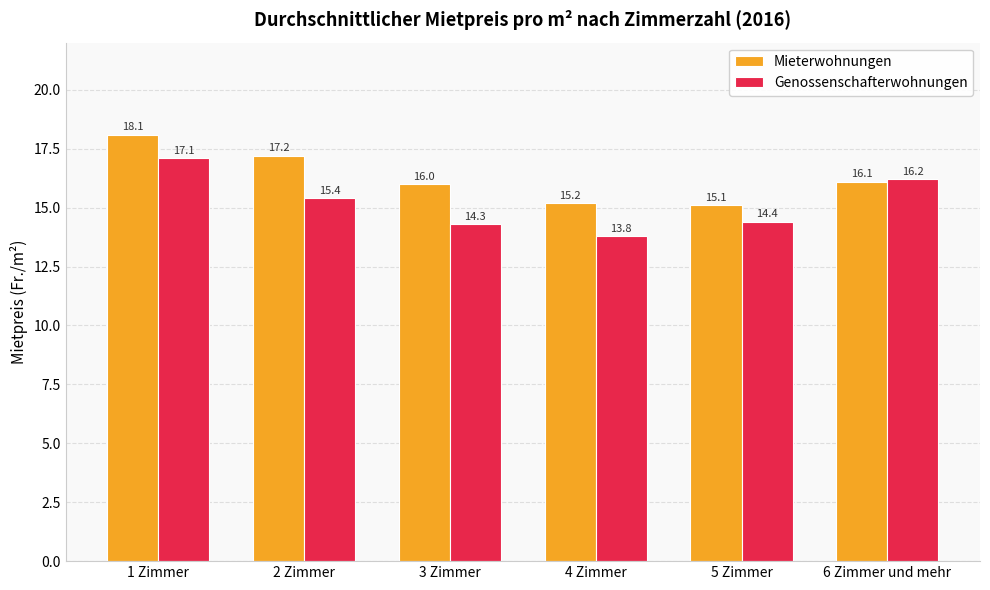

What are all the series names shown in the legend?

Mieterwohnungen, Genossenschafterwohnungen